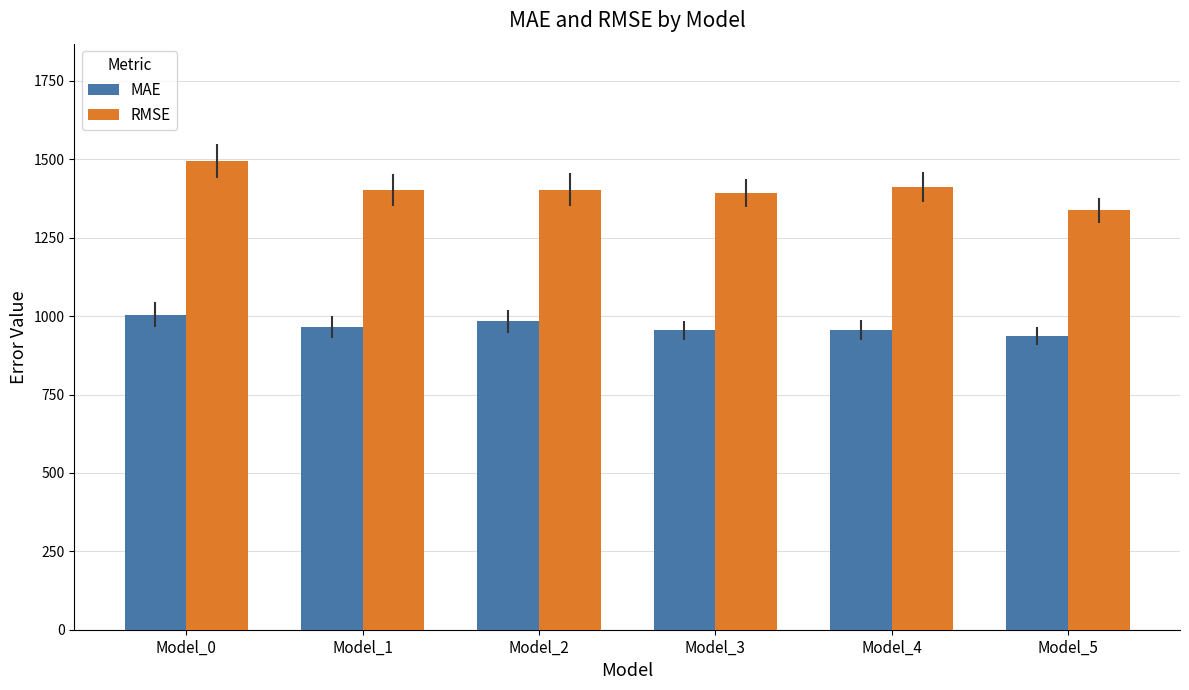

What is the value of the MAE bar at the 2nd from the left?

966.6